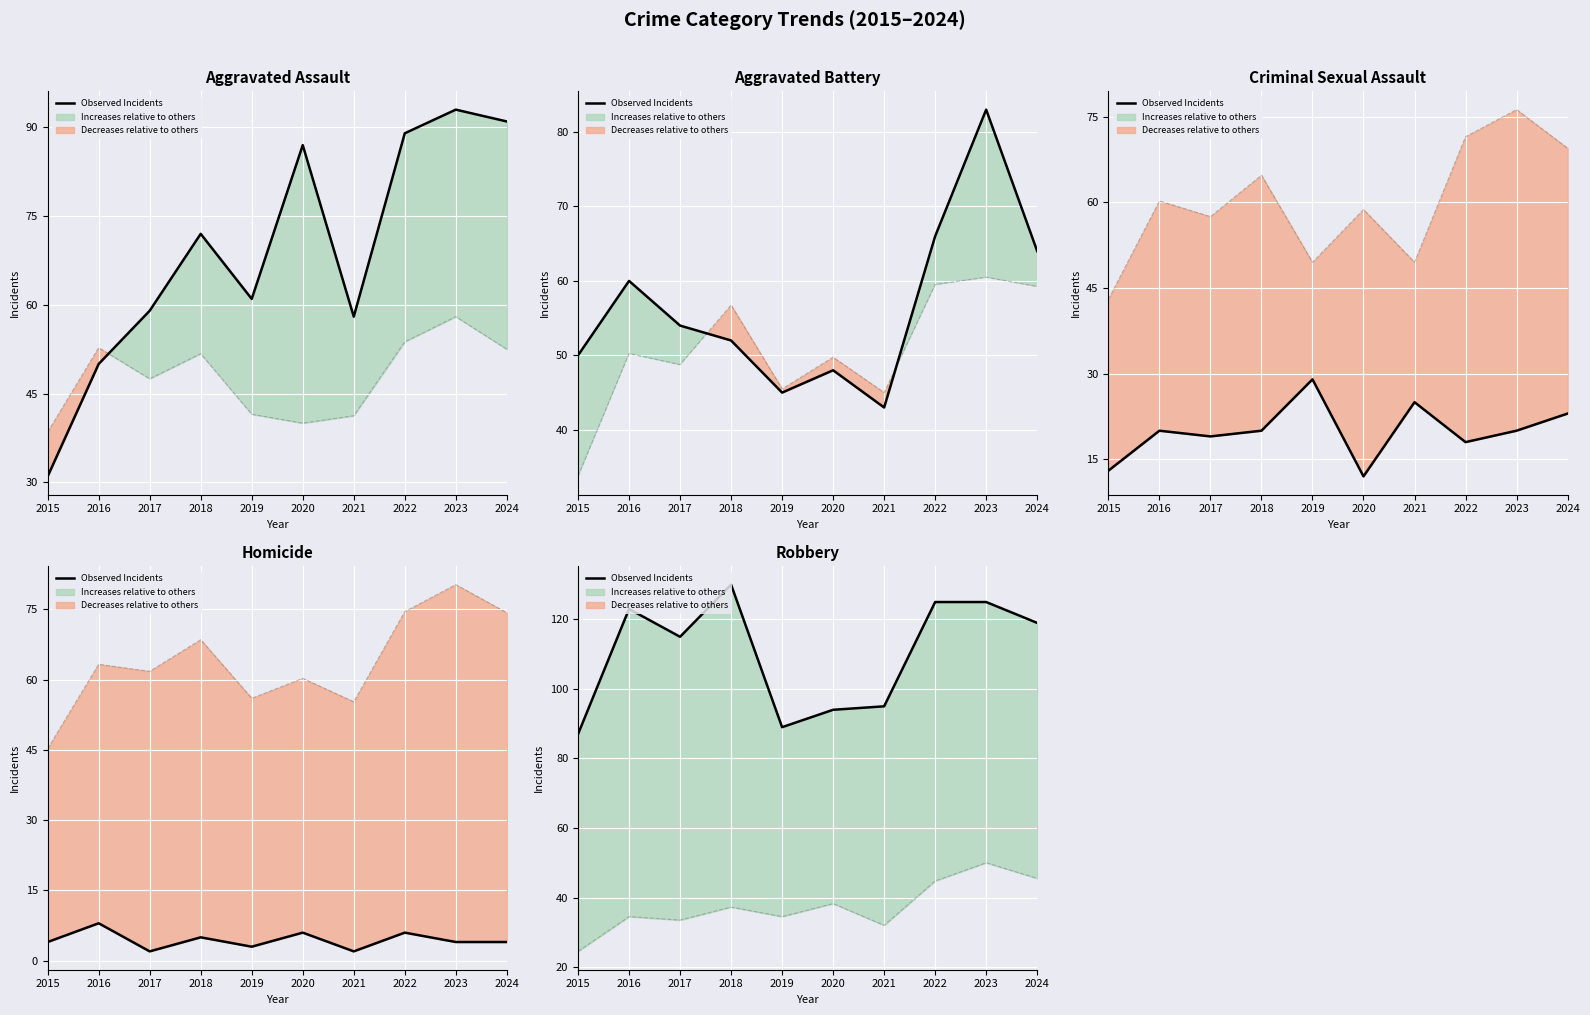

What is the change in value from 2018 to 2023?

-5